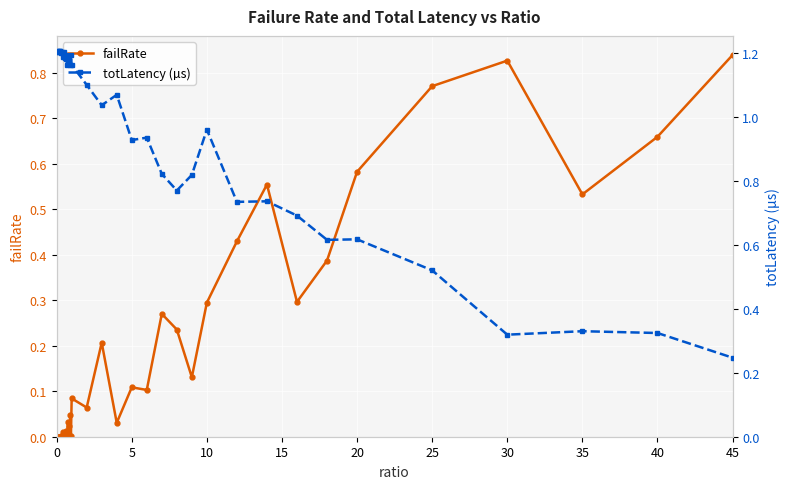

Reading left to right, transcribe all the data shown in this chart.

failRate: 0.0	0.0	0.0	0.0	0.0	0.0	0.0	0.0	0.0	0.0	0.0	0.0	0.0	0.0	0.0	0.0	0.0	0.0	0.0	0.0	0.1	0.1	0.2	0.0	0.1	0.1	0.3	0.2	0.1	0.3	0.4	0.6	0.3	0.4	0.6	0.8	0.8	0.5	0.7	0.8
totLatency (µs): 1.2	1.2	1.2	1.2	1.2	1.2	1.2	1.2	1.2	1.2	1.2	1.2	1.2	1.2	1.2	1.2	1.2	1.2	1.2	1.2	1.2	1.1	1.0	1.1	0.9	0.9	0.8	0.8	0.8	1.0	0.7	0.7	0.7	0.6	0.6	0.5	0.3	0.3	0.3	0.2